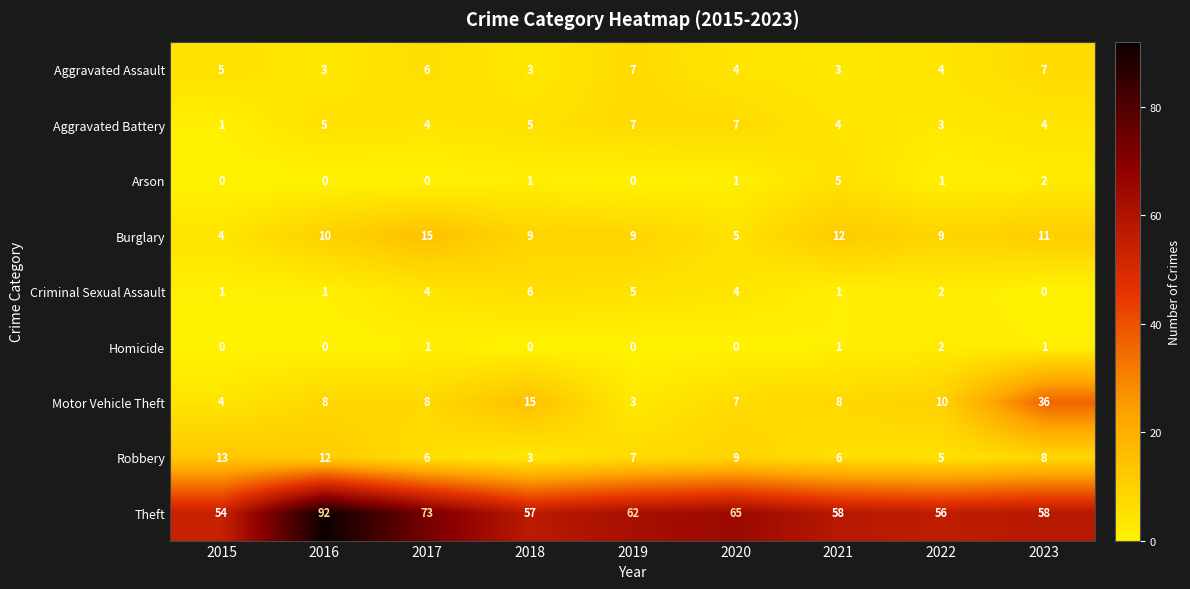

What is the maximum value shown in the chart?

92